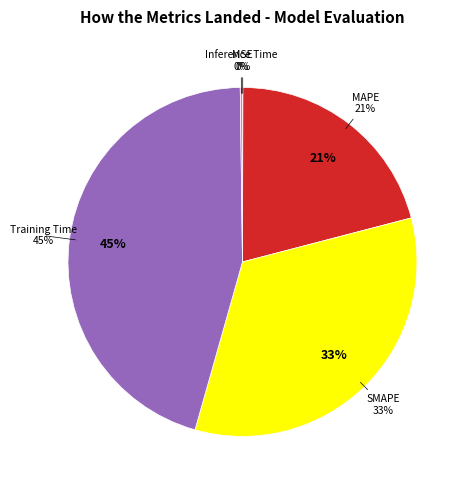

To the nearest percent, what is the difference between the Training Time and Inference Time slice percentages?

45%